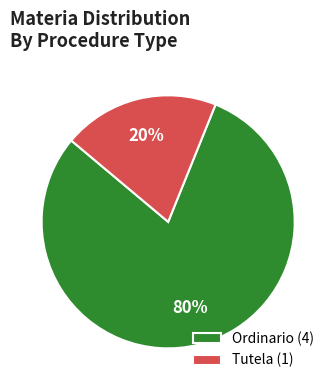

To the nearest percent, what is the difference between the largest and smallest slice percentages?

60%